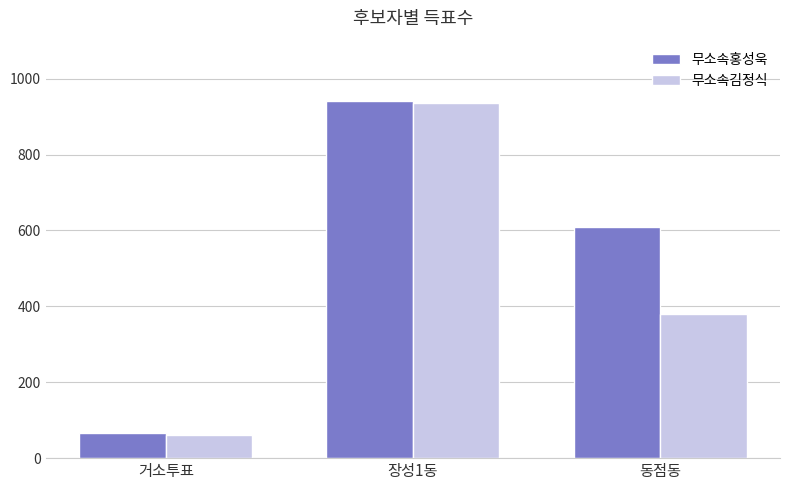

At which category is the sum across all series the highest?

장성1동